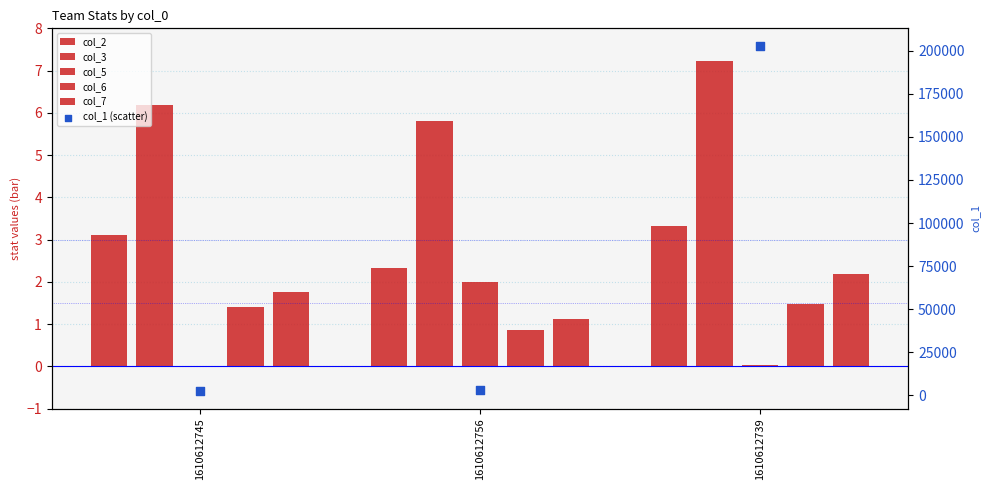

Which series reaches the maximum Y coordinate?

col_1 (scatter)